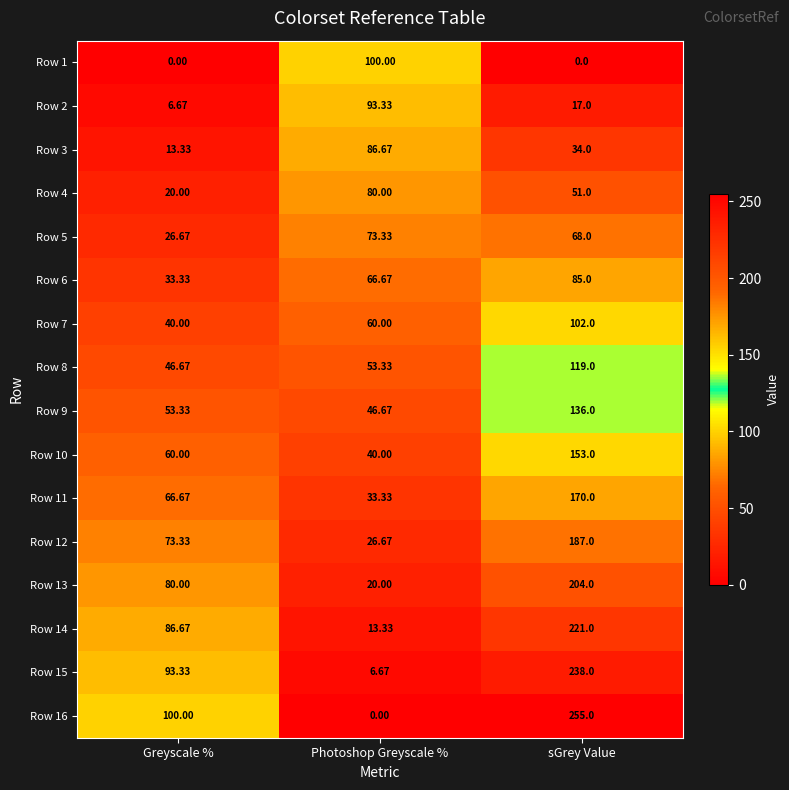

At which label does Row 11 reach its minimum?

Photoshop Greyscale %